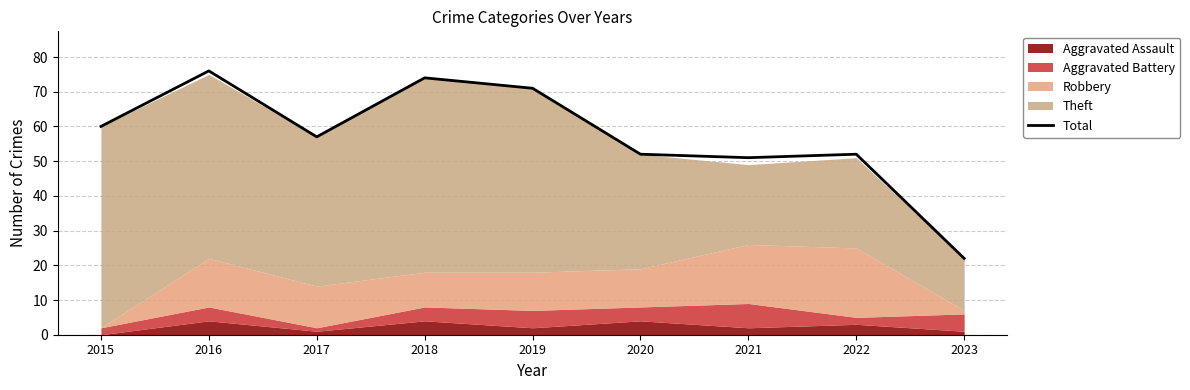

What is the value of the 3rd point from the left?

57